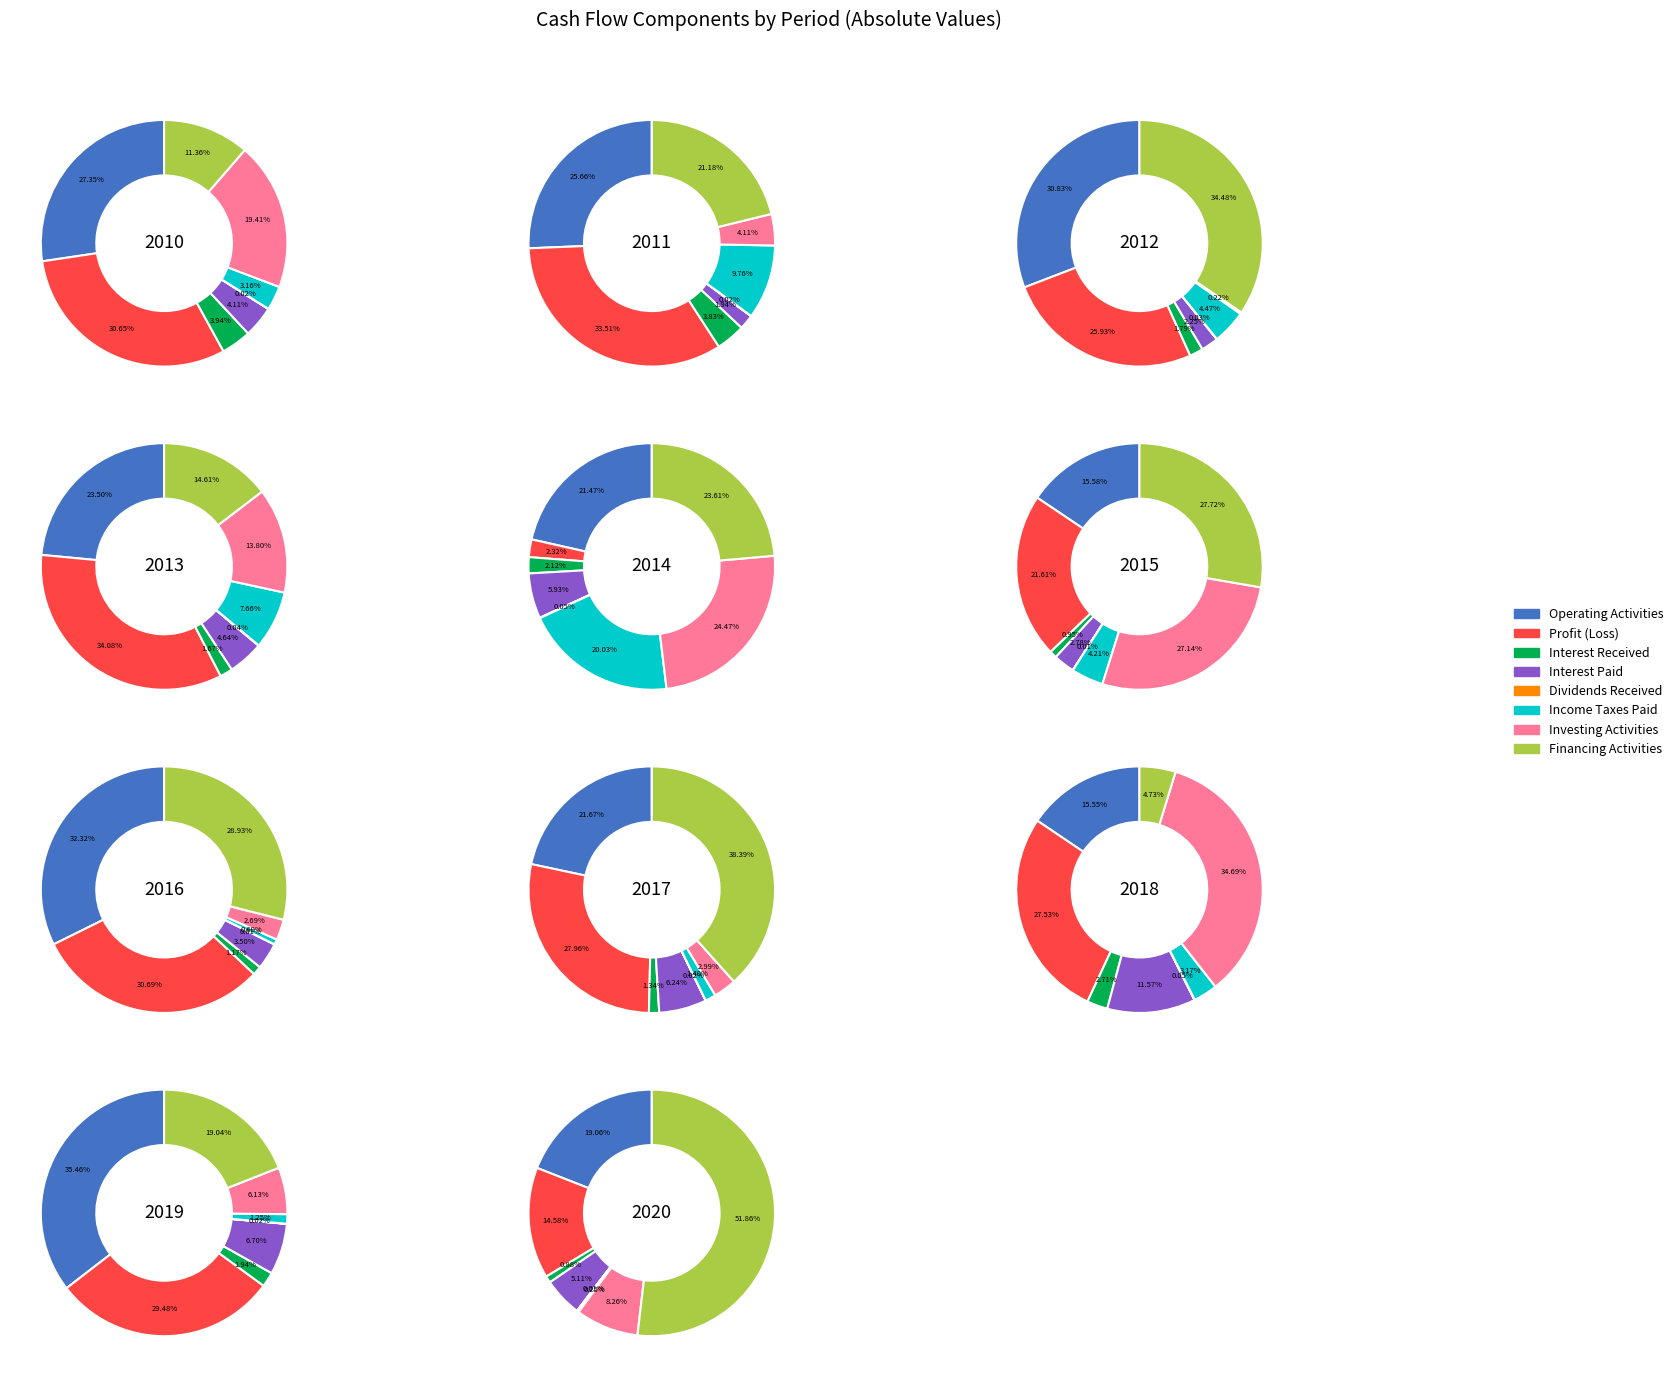

Does any single category account for the majority?

No